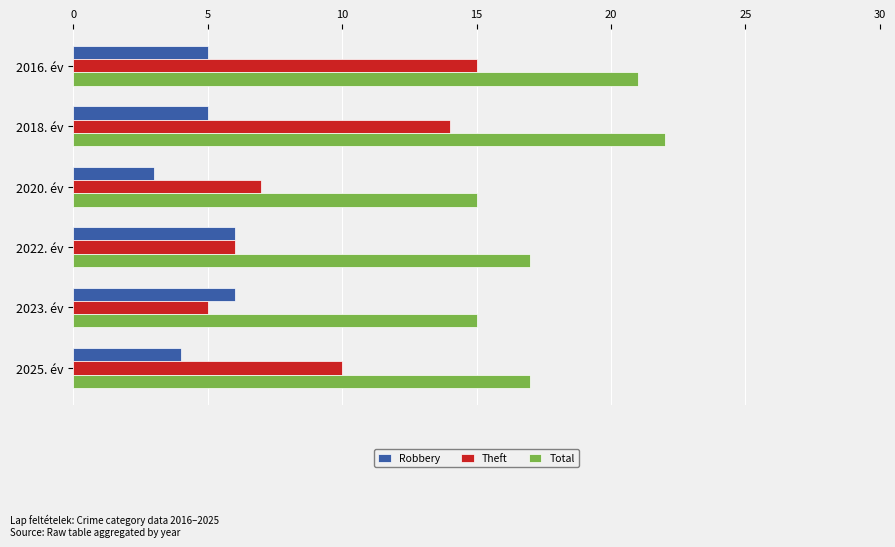

How many series are shown in this chart?

3